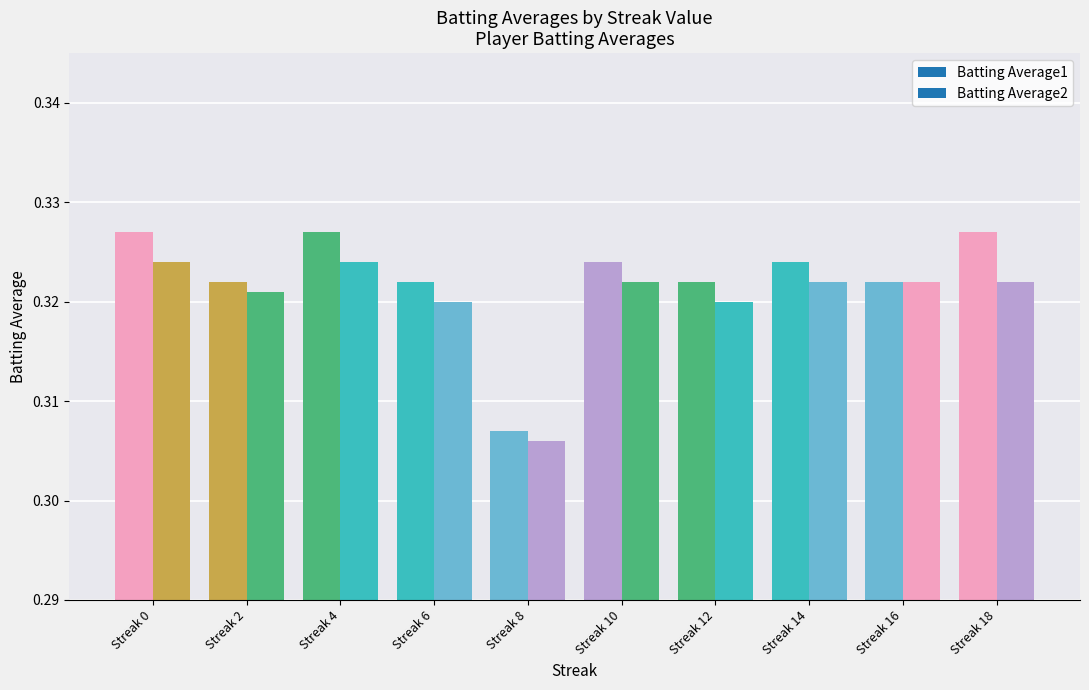

How many bars are there in total?

20